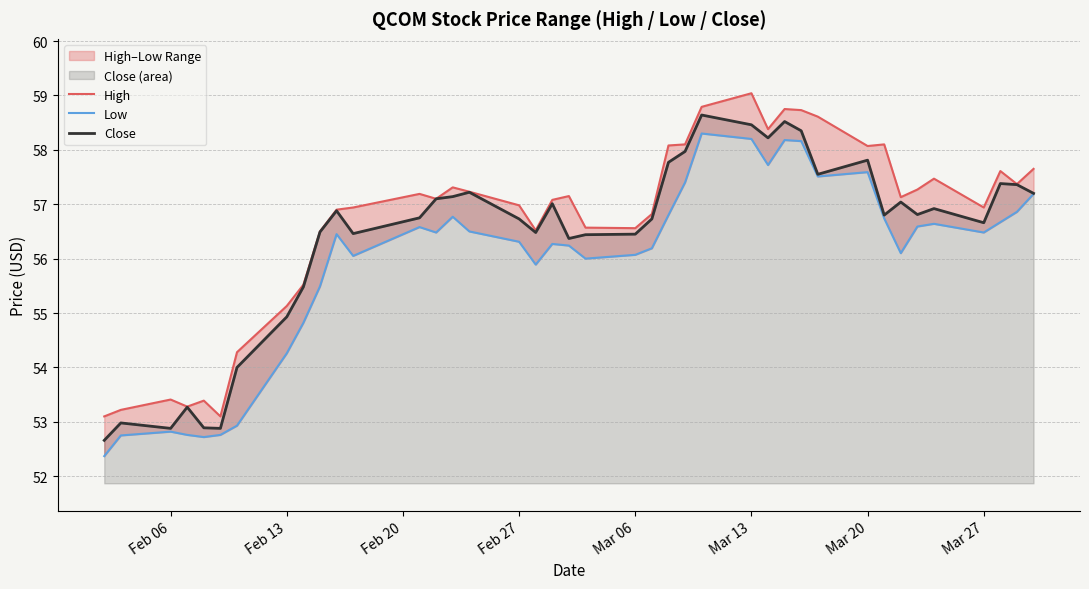

Is it true that Close equals 30.6 at Mar 13?

False